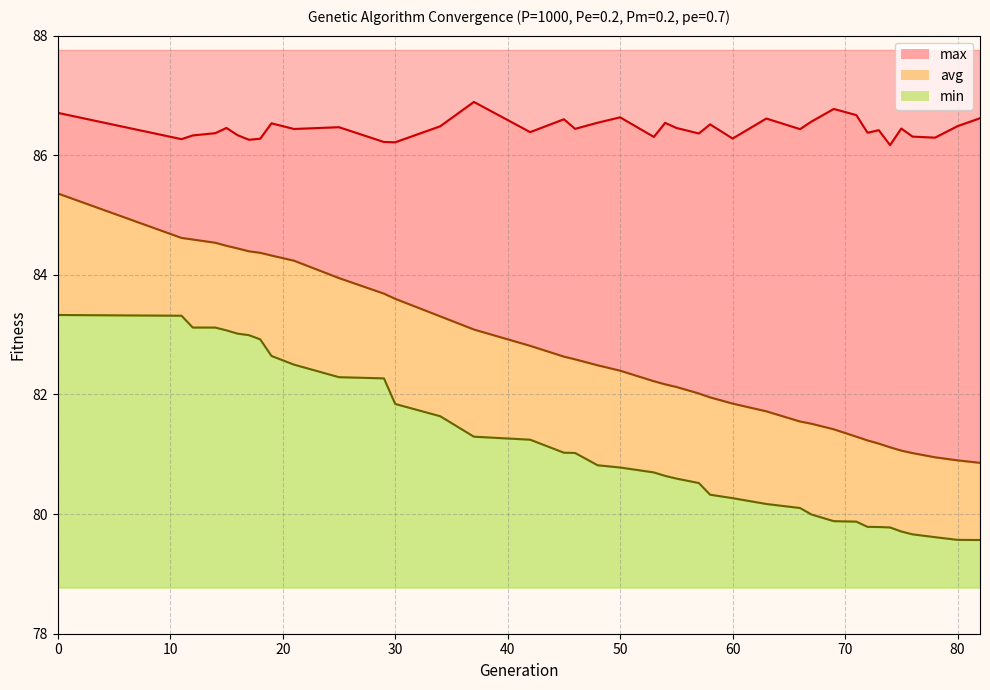

Which label corresponds to the smallest value in the chart?

82